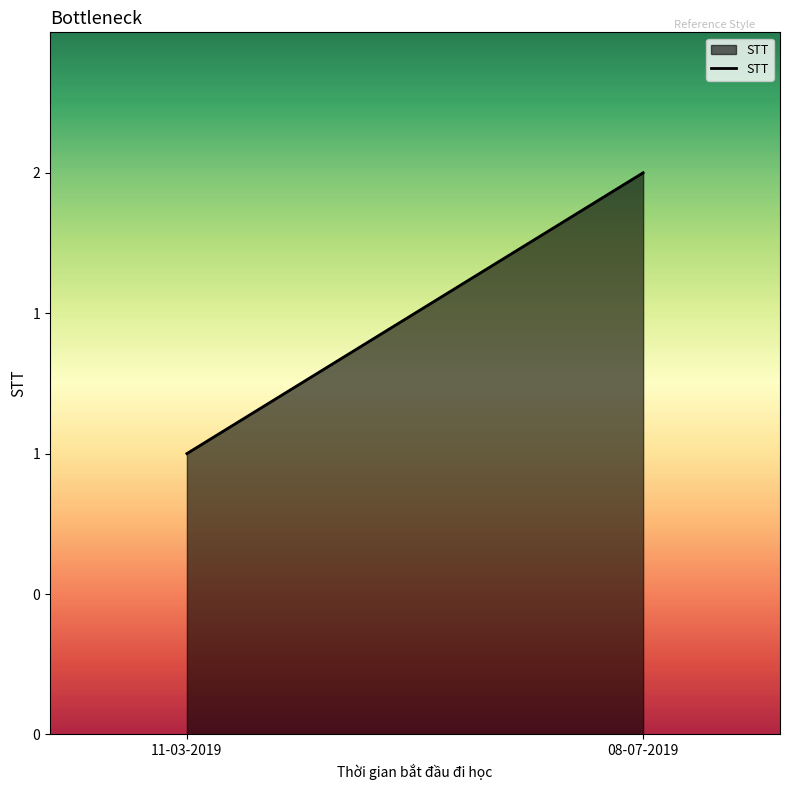

The value at 11-03-2019 is 0. True or false?

False